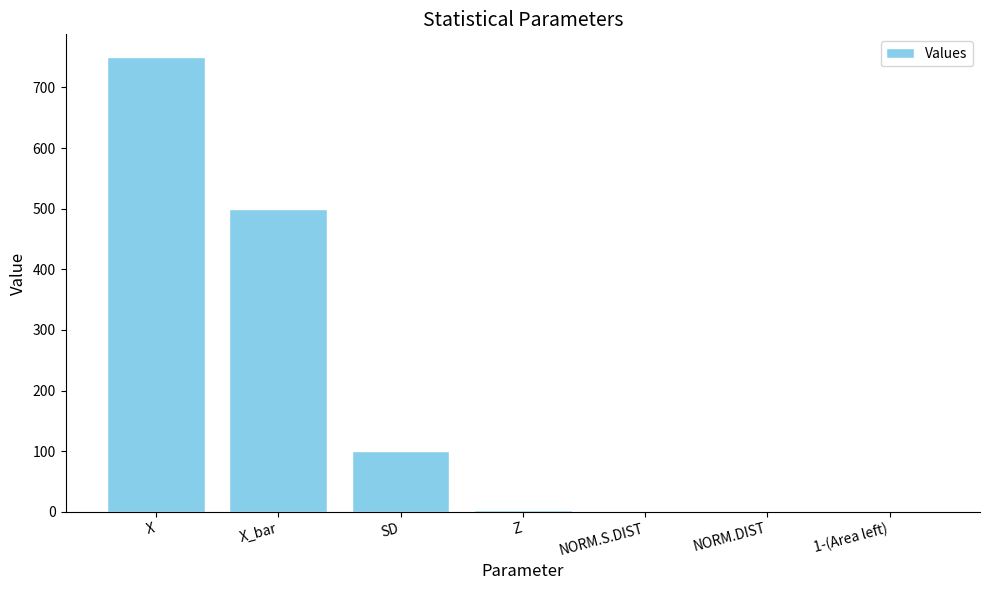

What is the average value?

193.5